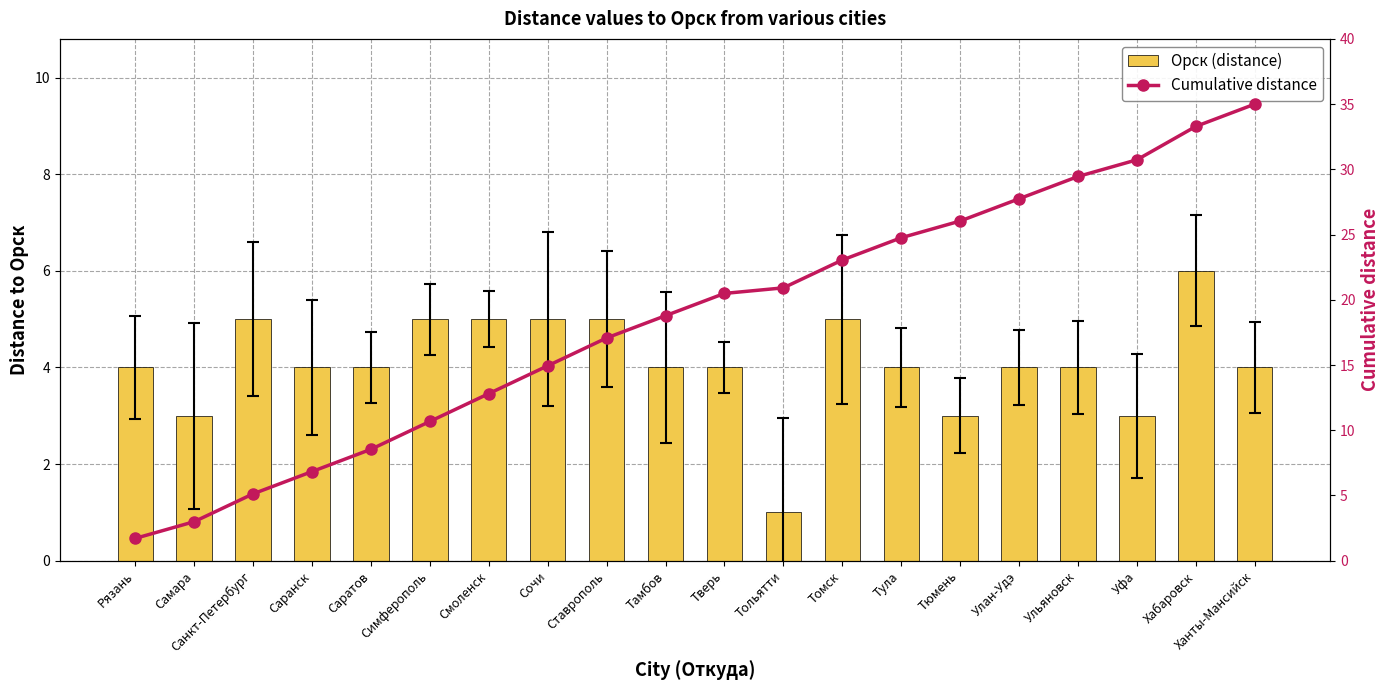

Are the bars grouped side by side (vs. stacked)?

Yes